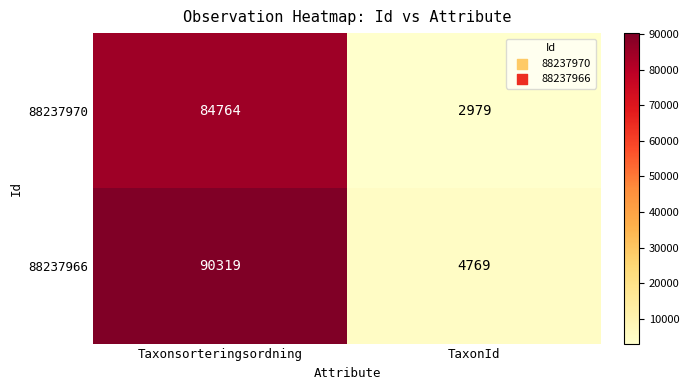

What is the approximate value of 88237970 at TaxonId, to the nearest 50?

3000